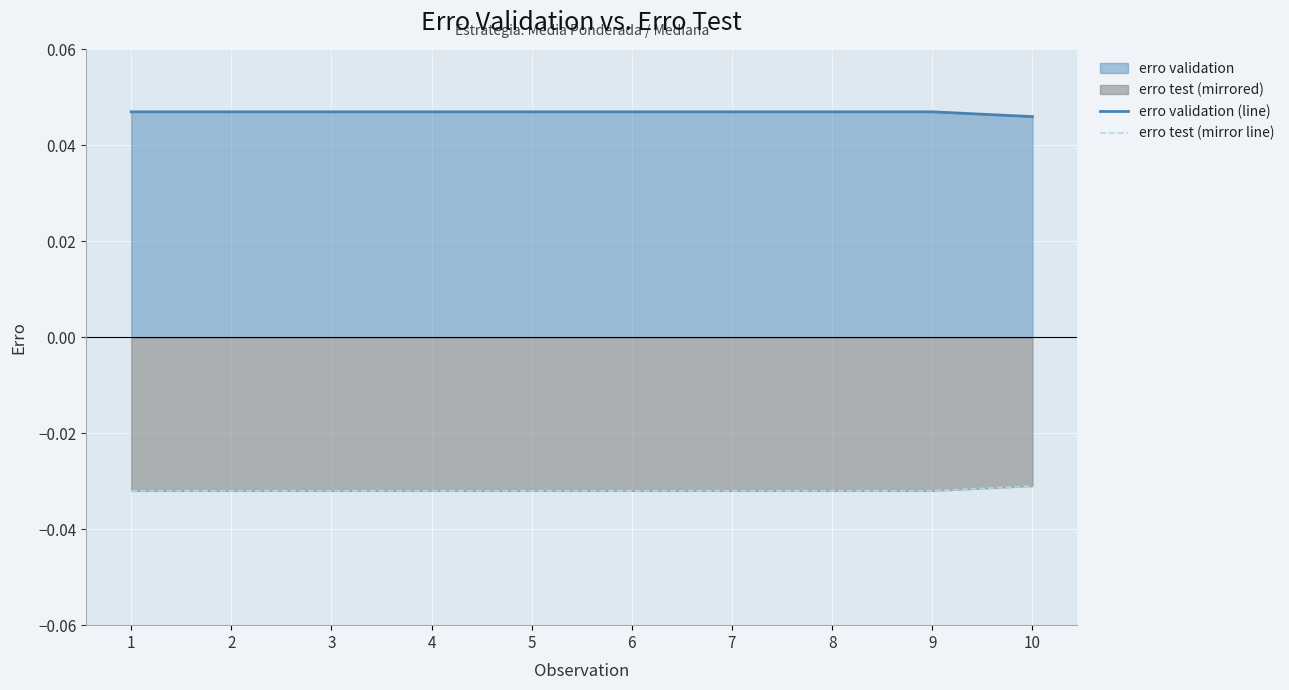

Which series has the largest total across all categories?

erro validation (line)